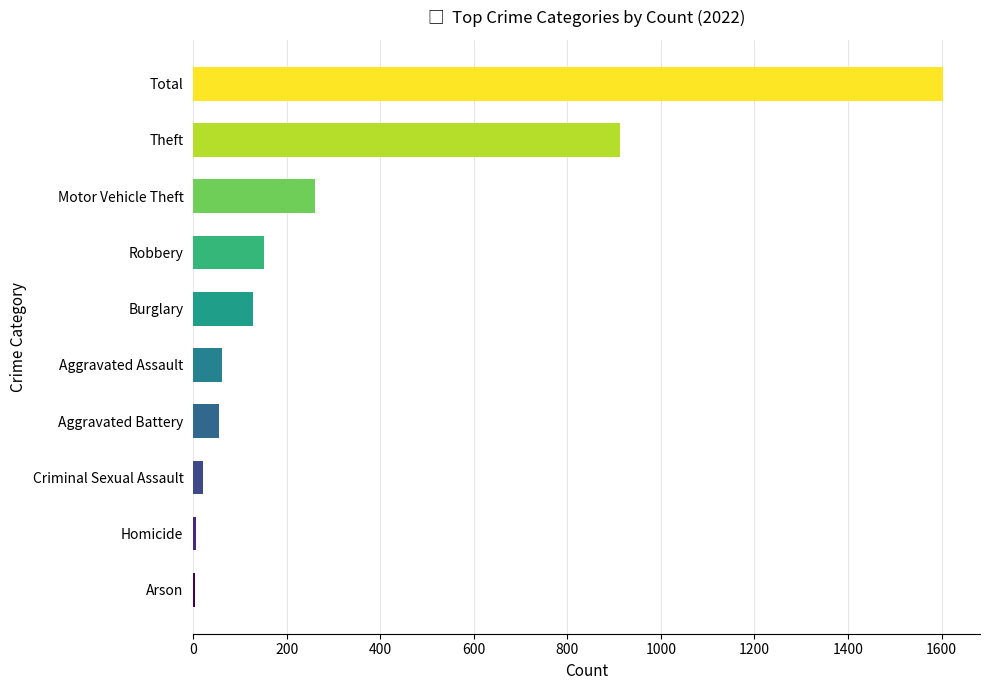

At which label is the value closest to 802?

Theft